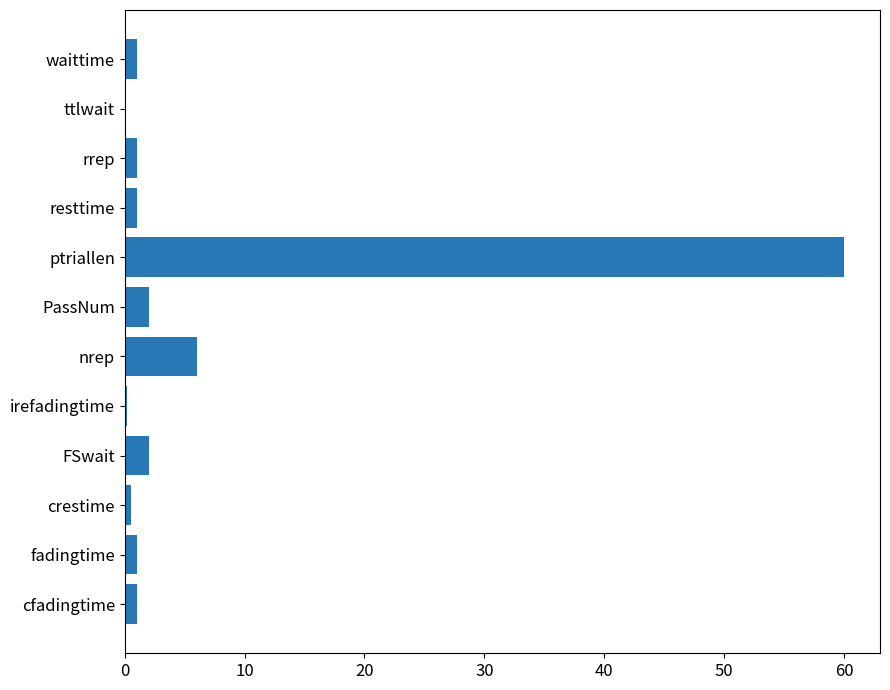

How many data points does each series have?

12